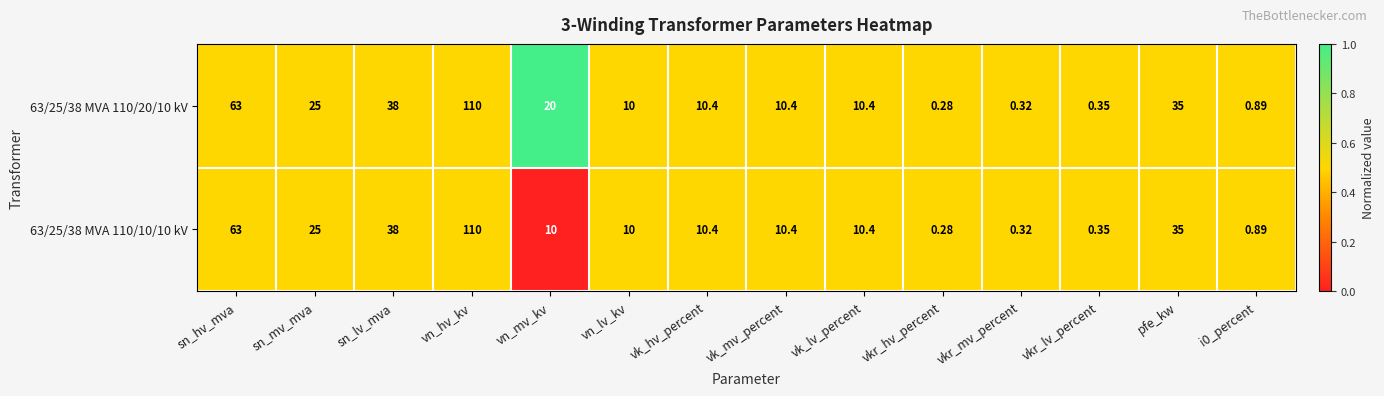

How many series are shown in this chart?

2